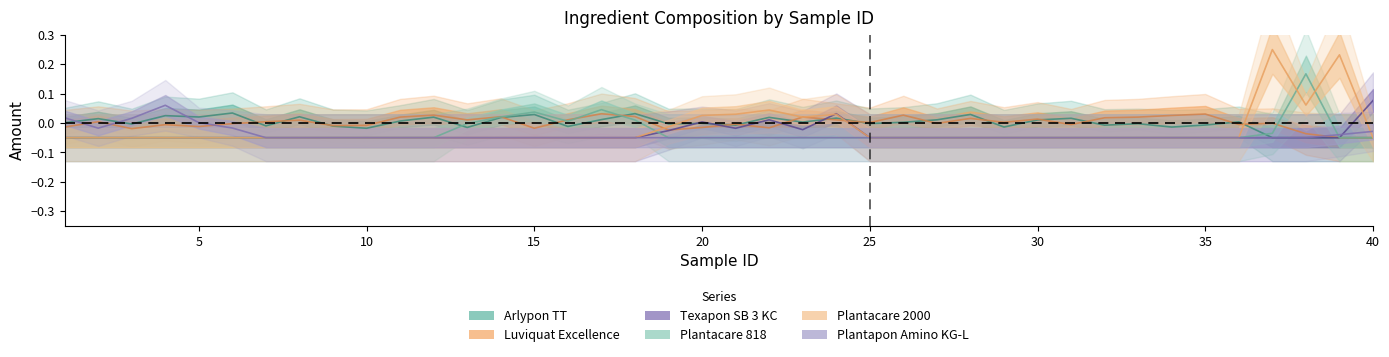

What is the sum of the Plantacare 2000 values at 1 and 12?

-0.1